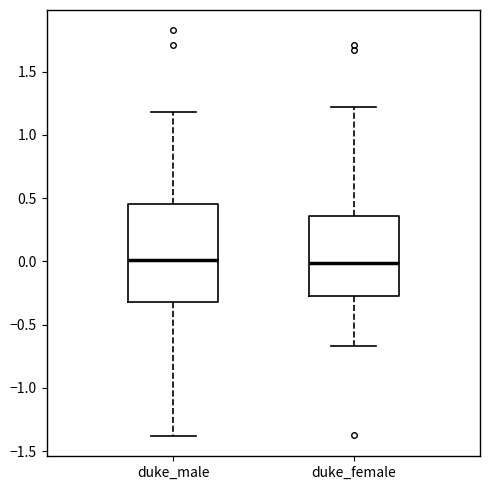

Reading left to right, read every box against the y-axis: the position of its median line, the range the box covers, and the ends of its whiskers. The values are not printed on the chart, so give them approximately, as read against the axis.

duke_male: median 0.00, box -0.30 to 0.45, whiskers -1.40 to 1.20
duke_female: median 0.00, box -0.25 to 0.35, whiskers -0.65 to 1.20